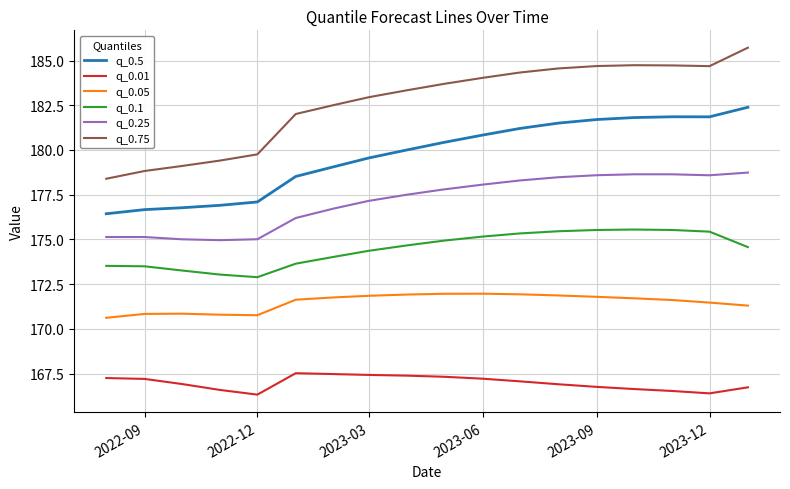

Rank the series by their average value, from lowest to highest.

q_0.01, q_0.05, q_0.1, q_0.25, q_0.5, q_0.75